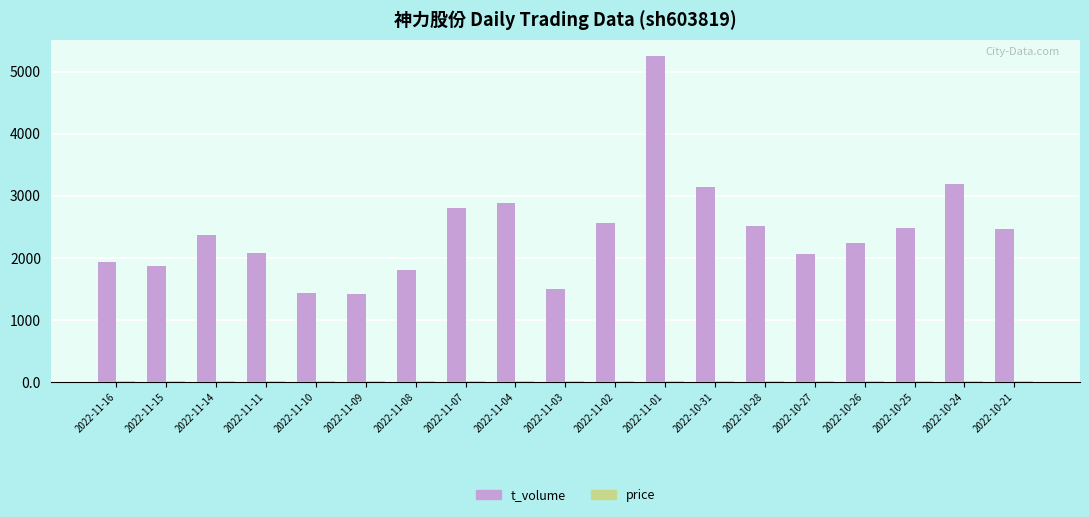

What is the maximum value shown in the chart?

5253.0